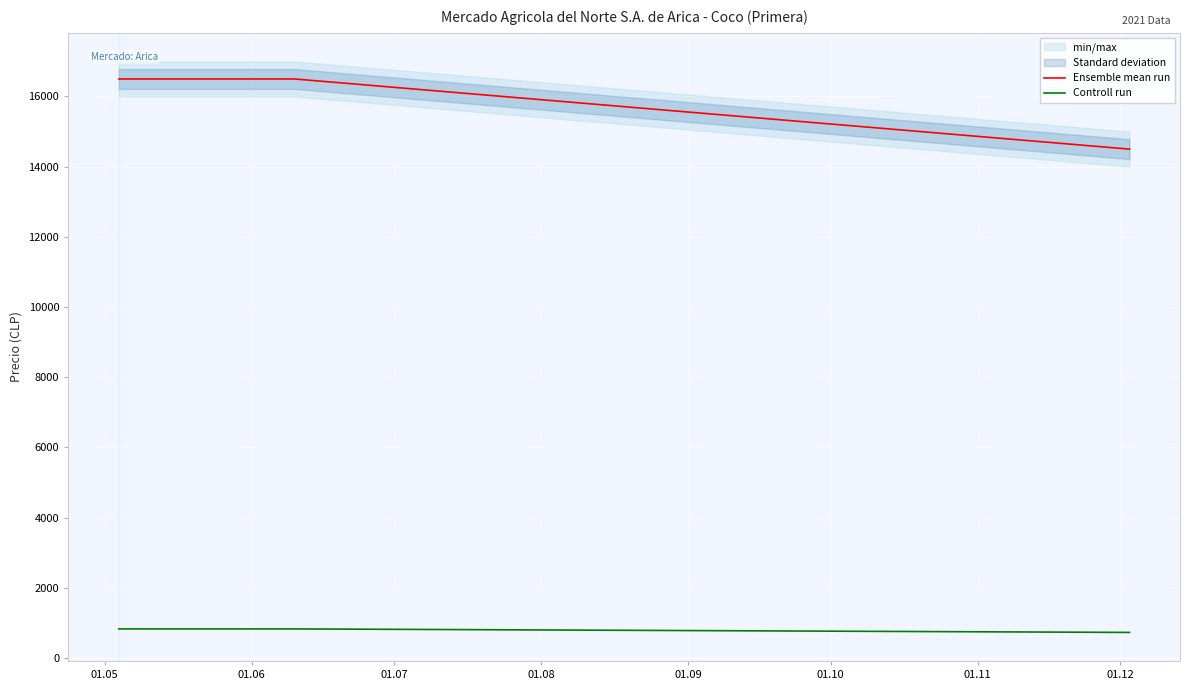

What is the spread (max minus min) of values at 01.06?

15675